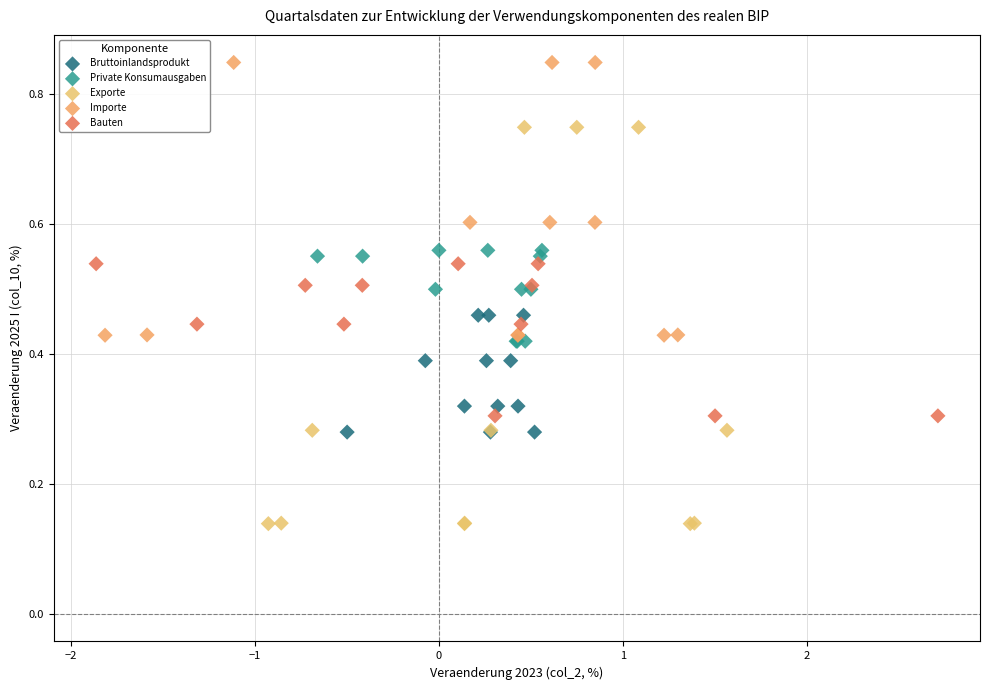

Which series contains the lowest Y value?

Exporte